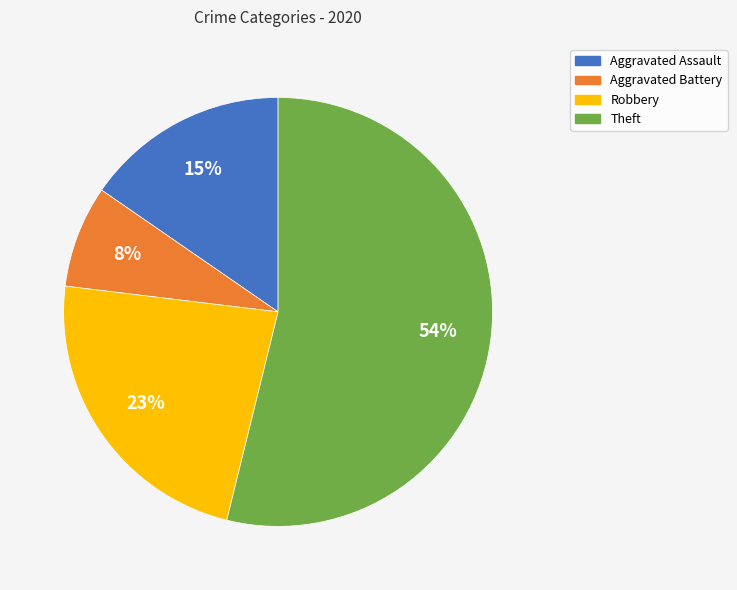

What is the smallest slice in the pie chart?

Aggravated Battery